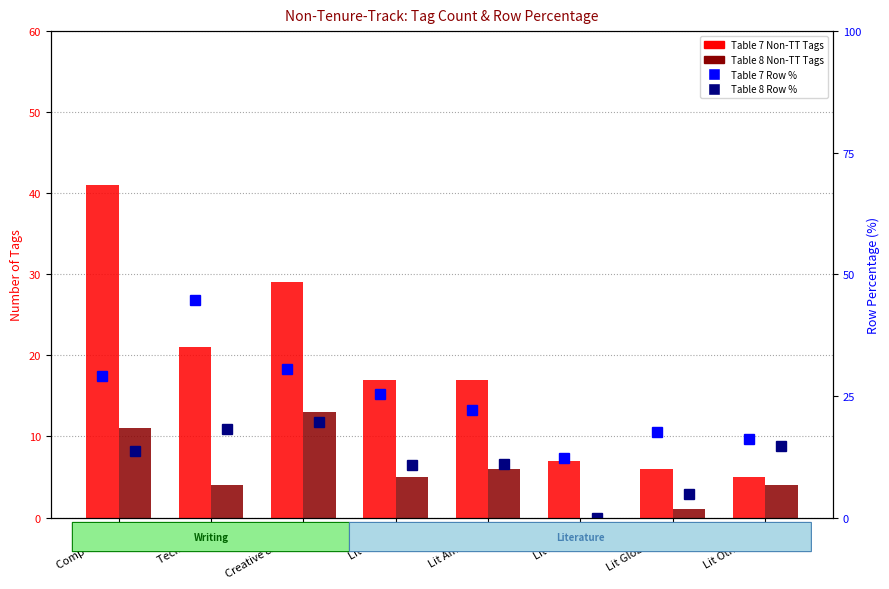

At Creative & Journ, list the series in order from largest to smallest.

Table 7 Row %, Table 7 Non-TT Tags, Table 8 Row %, Table 8 Non-TT Tags